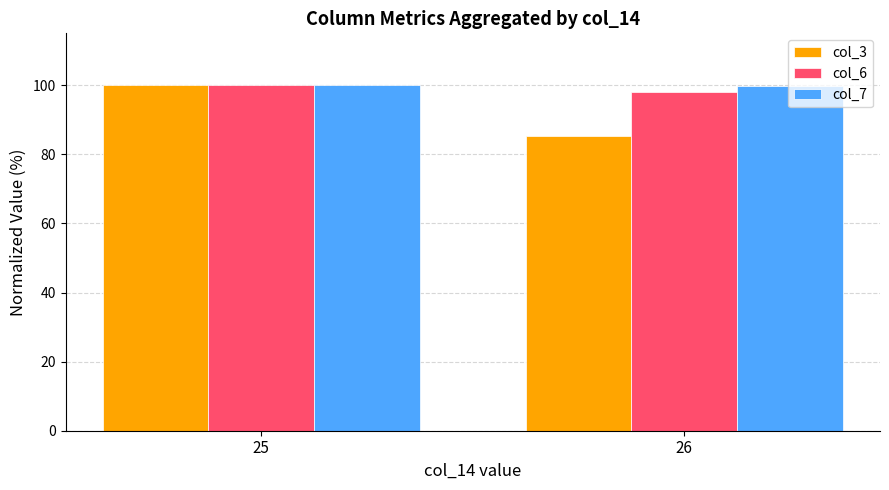

What is the average value of the col_6 series?

98.9